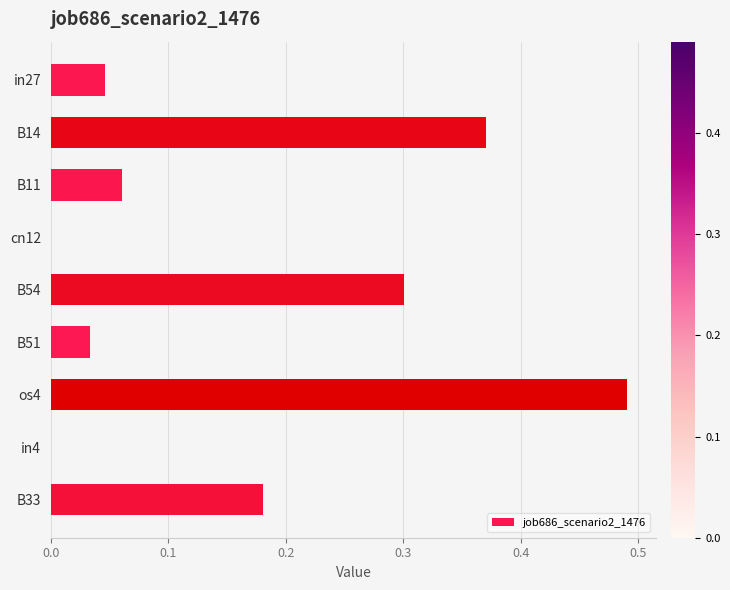

The chart shows a value of 0.0 at in27. True or false?

True